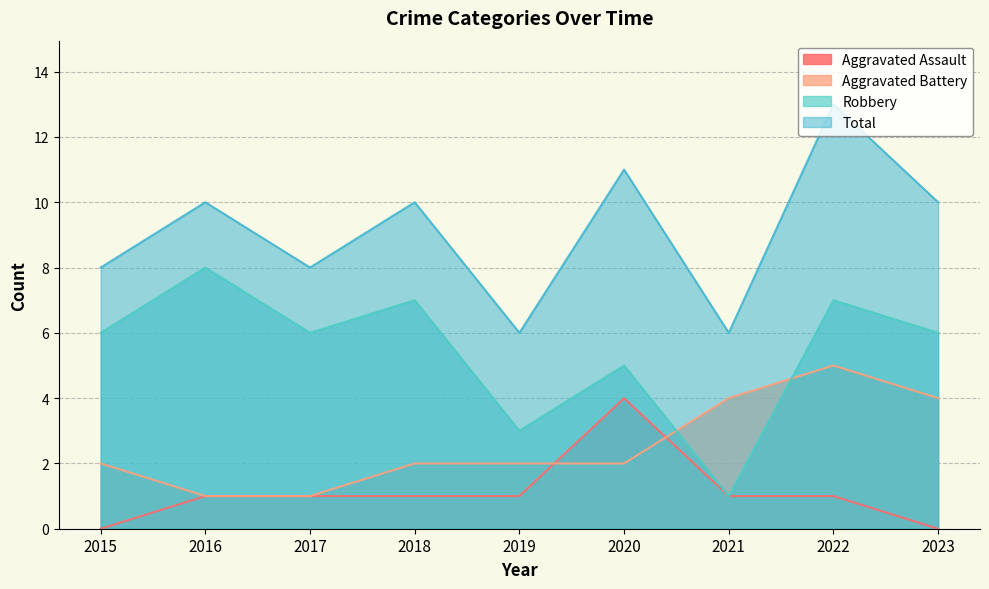

What is the difference between the maximum and minimum values in the Robbery series?

7